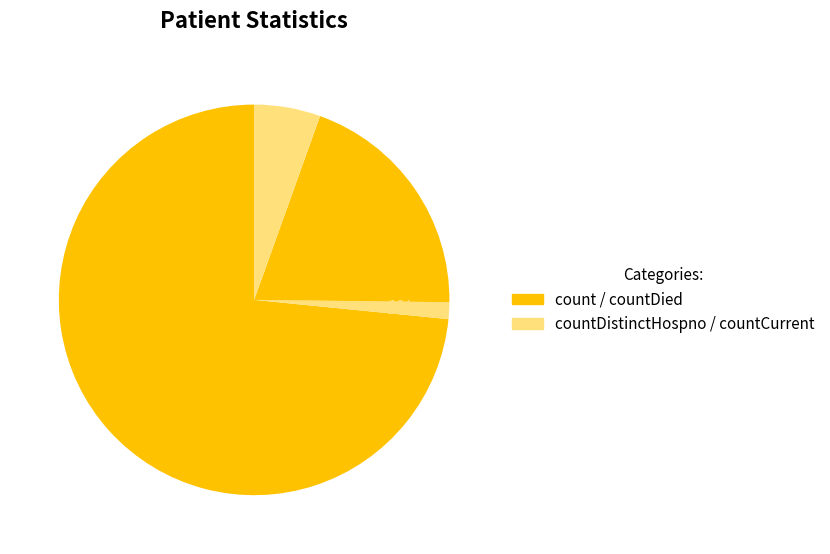

Which category has the biggest portion of the pie?

count